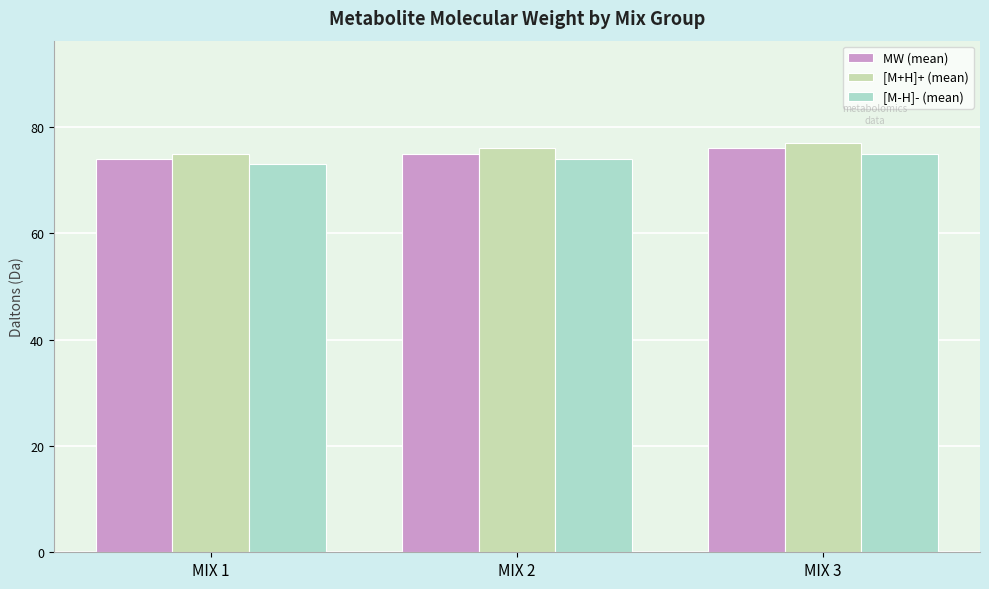

What is the difference between the highest and lowest values at MIX 1?

2.0